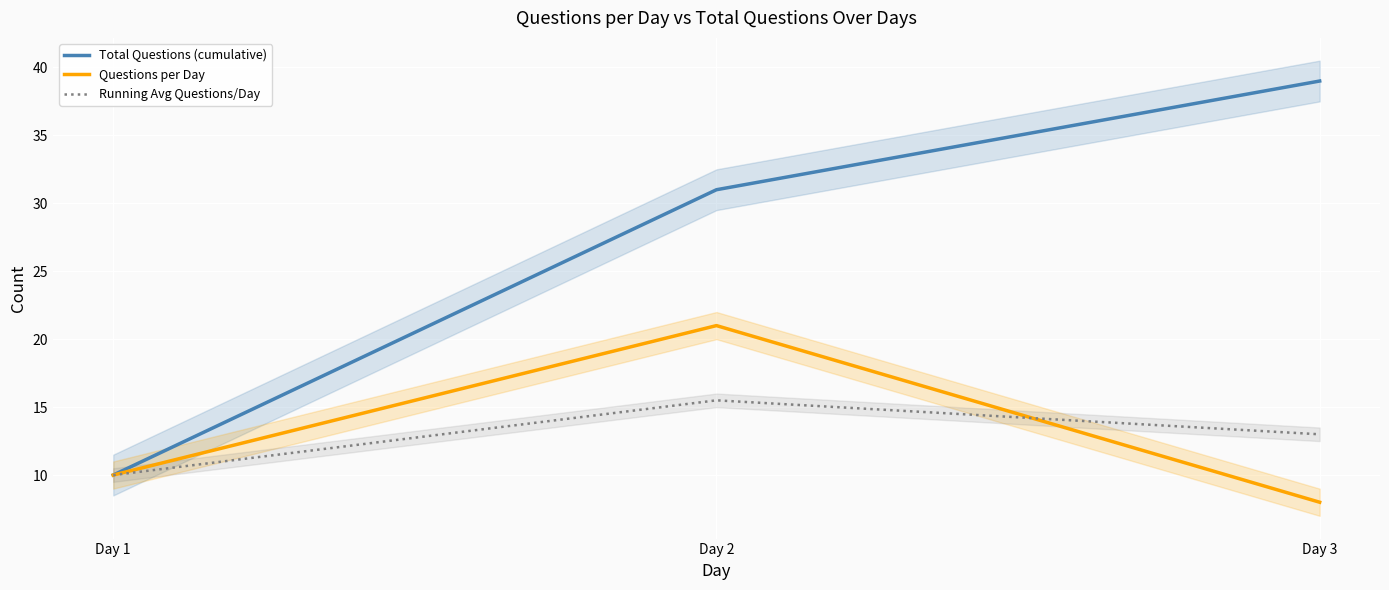

Between Day 1 and Day 3, which series saw the biggest shift?

Total Questions (cumulative)